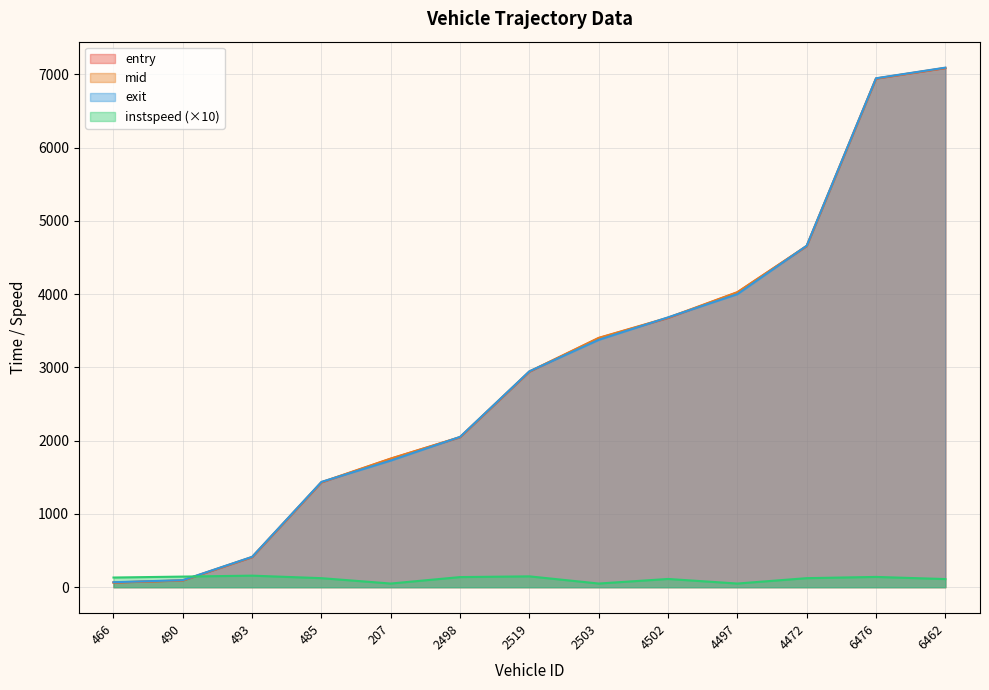

Reading right to left, extract all data points from this chart.

entry: 6462=7085.3	6476=6941.6	4472=4655.4	4497=4024.2	4502=3675.0	2503=3400.0	2519=2941.0	2498=2046.6	207=1753.5	485=1430.1	493=409.0	490=90.8	466=62.6
mid: 6462=7088.5	6476=6944.1	4472=4658.3	4497=4027.2	4502=3679.1	2503=3403.6	2519=2944.5	2498=2049.3	207=1756.1	485=1433.1	493=412.1	490=93.4	466=65.2
exit: 6462=7091.7	6476=6946.7	4472=4661.1	4497=4000.1	4502=3683.2	2503=3376.5	2519=2946.9	2498=2052.0	207=1728.7	485=1437.3	493=414.4	490=95.9	466=68.0
instspeed: 6462=111.1	6476=140.3	4472=123.4	4497=50.0	4502=112.4	2503=50.0	2519=148.0	2498=138.1	207=50.0	485=123.2	493=157.6	490=144.8	466=132.0